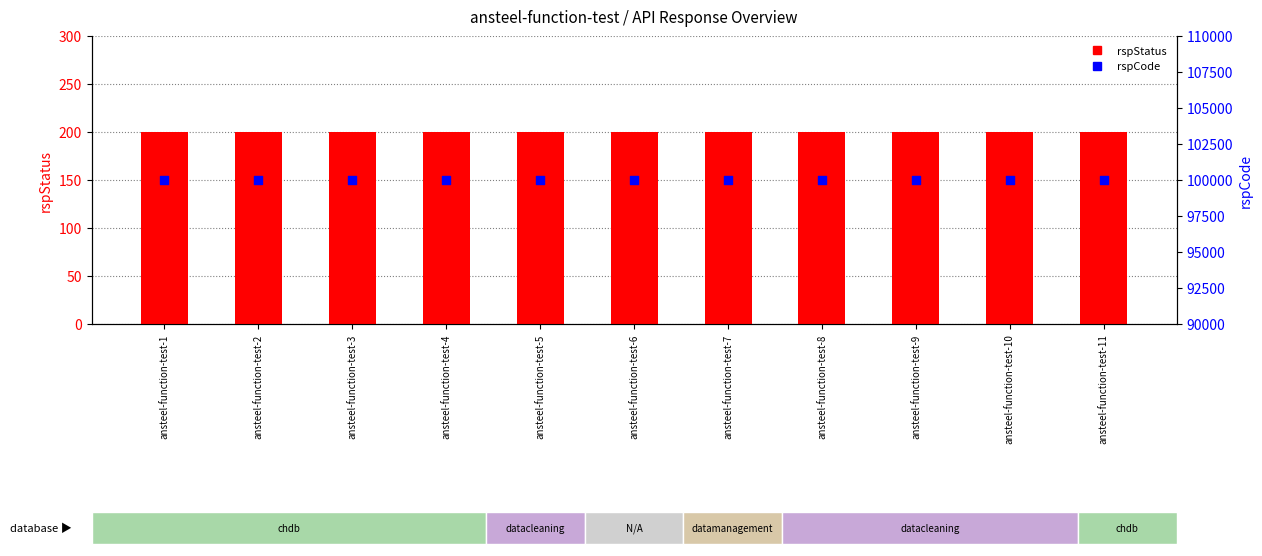

What are all the series names shown in the legend?

rspStatus, rspCode